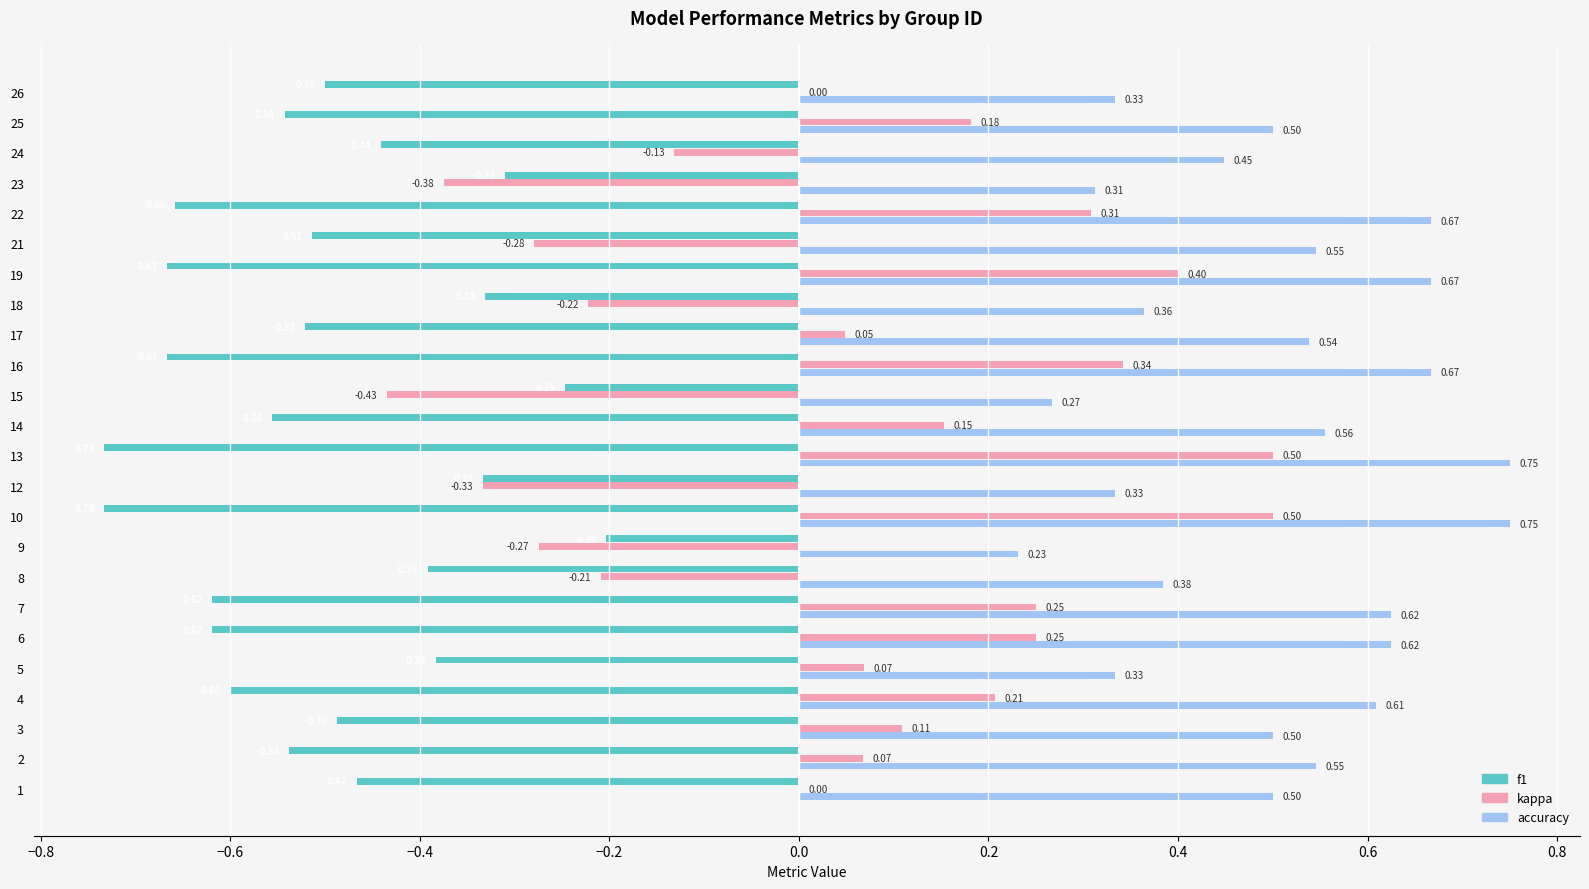

What is the sum of the f1 values at 19 and 9?

-0.9